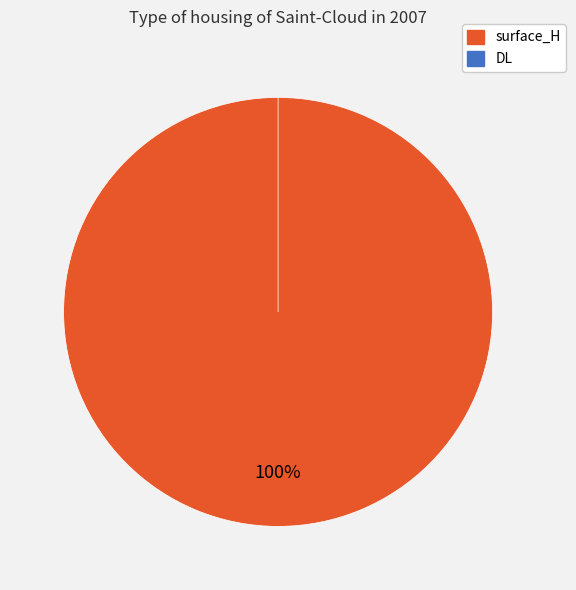

To the nearest percent, what portion does surface_H represent?

100%